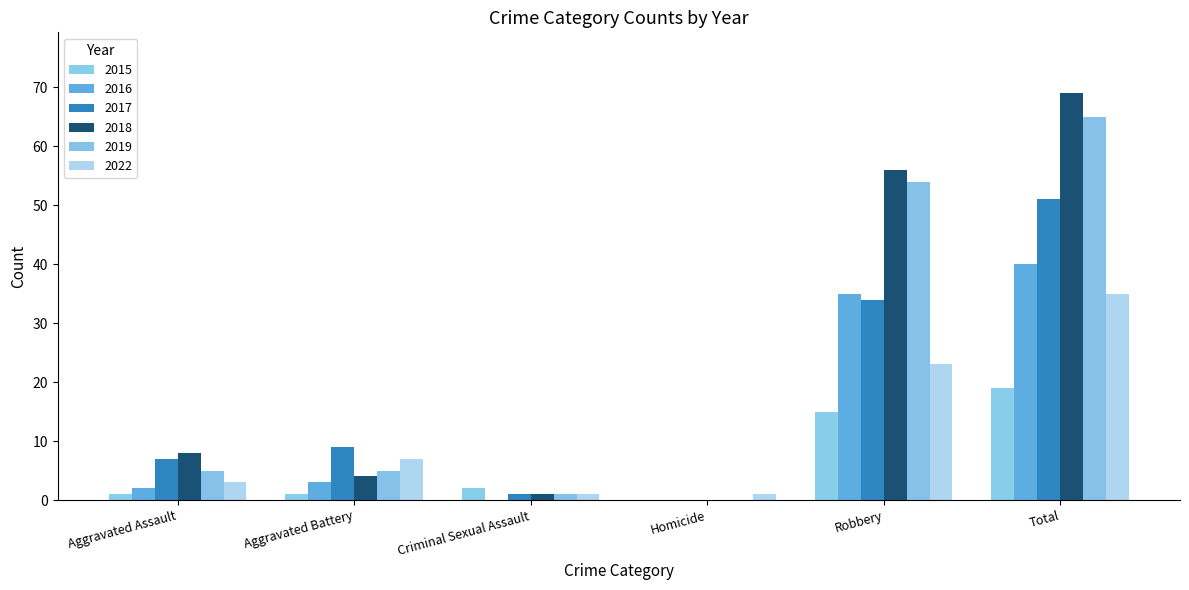

What is the difference between the 2017 values at Aggravated Battery and Homicide?

9